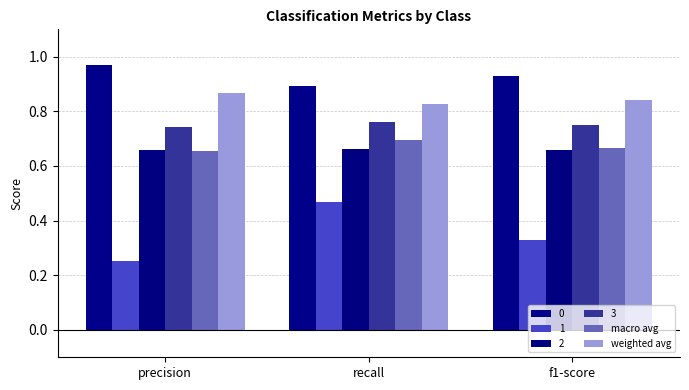

What are all the series names shown in the legend?

0, 1, 2, 3, macro avg, weighted avg